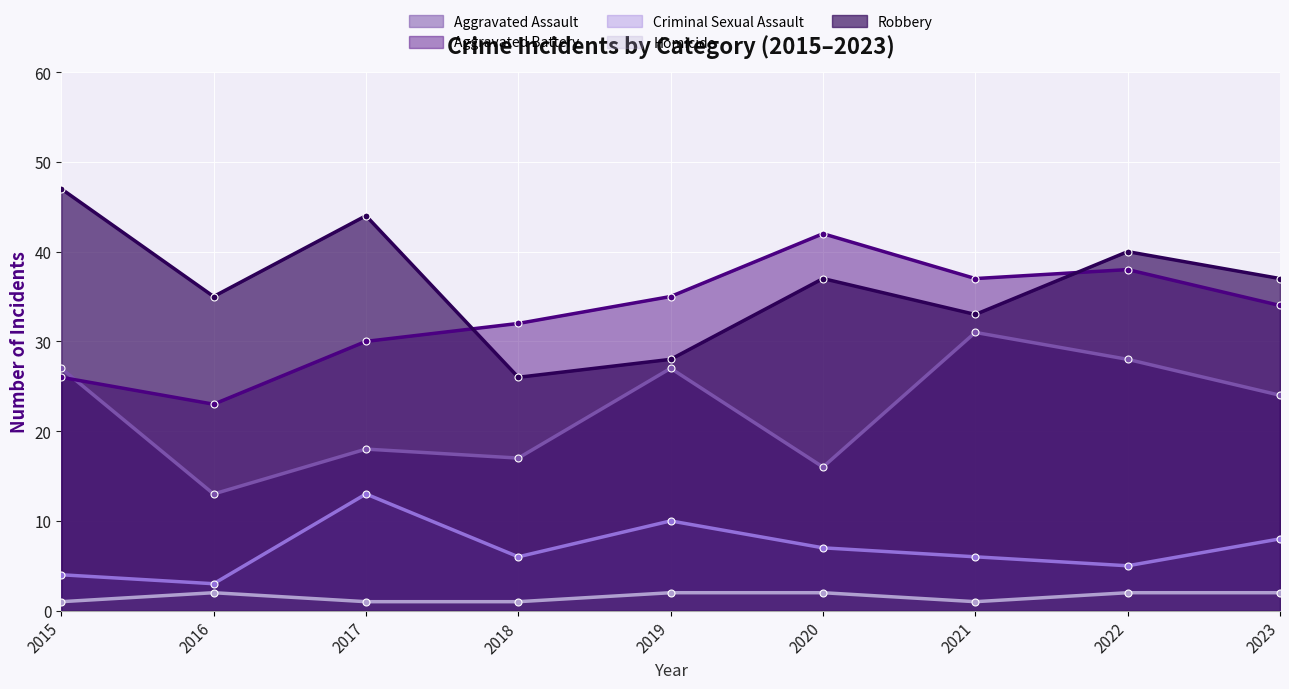

At which category is the sum across all series the highest?

2022